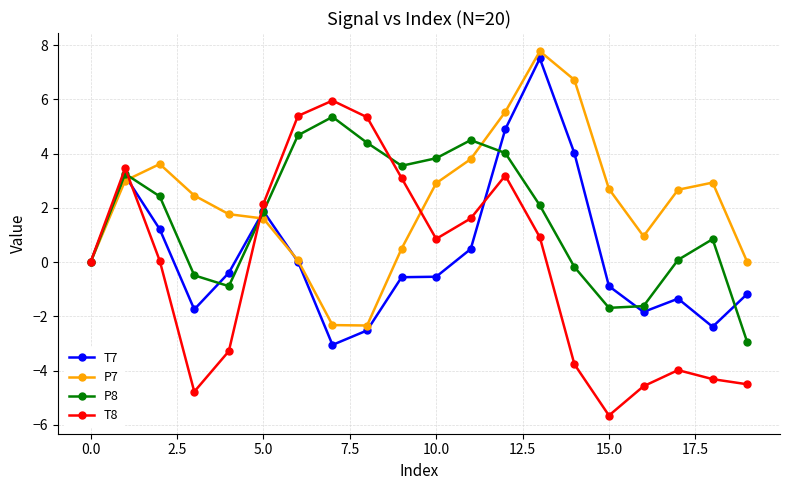

Rank the series by their average value, from lowest to highest.

T8, T7, P8, P7